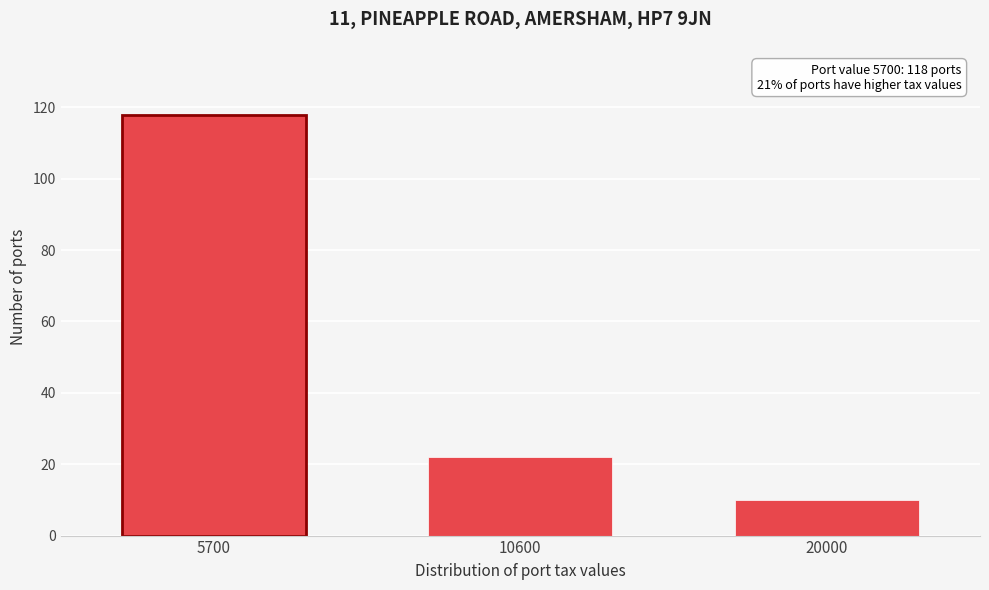

Reading left to right, transcribe all the data shown in this chart.

5700=118	10600=22	20000=10